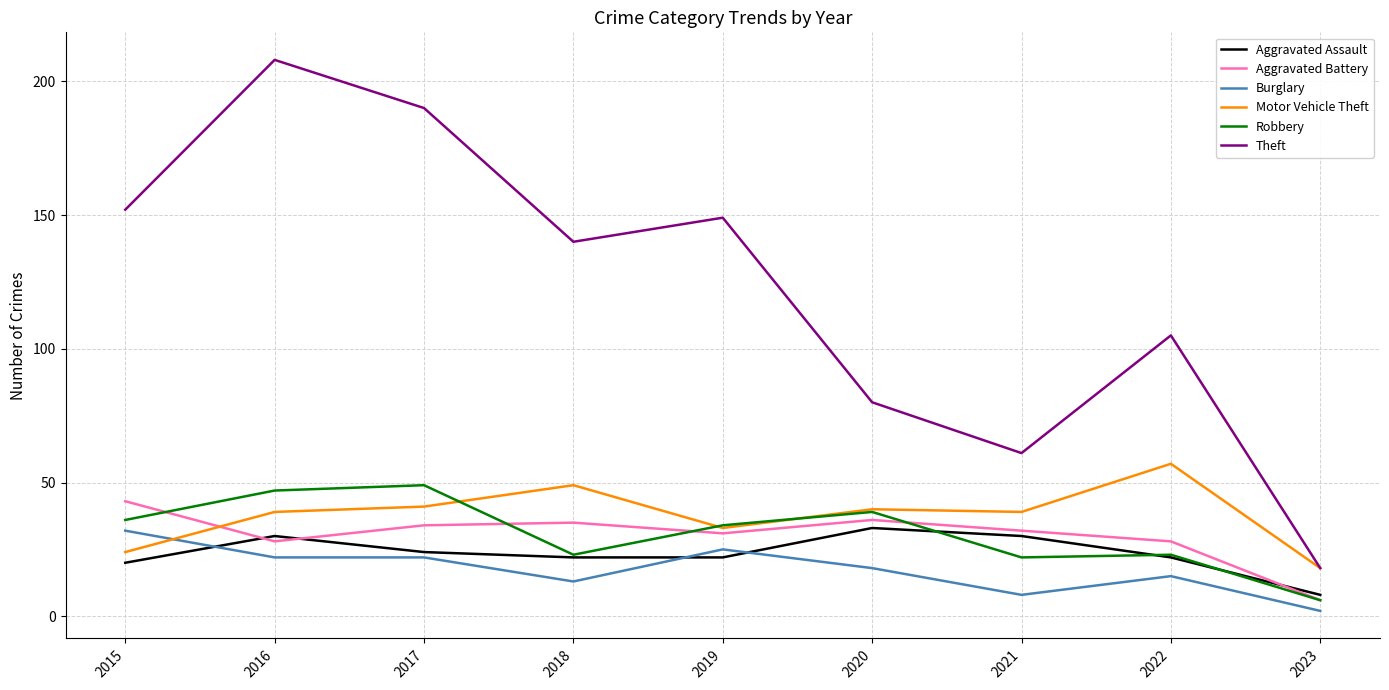

The value of Robbery at 2016 is 47. True or false?

True